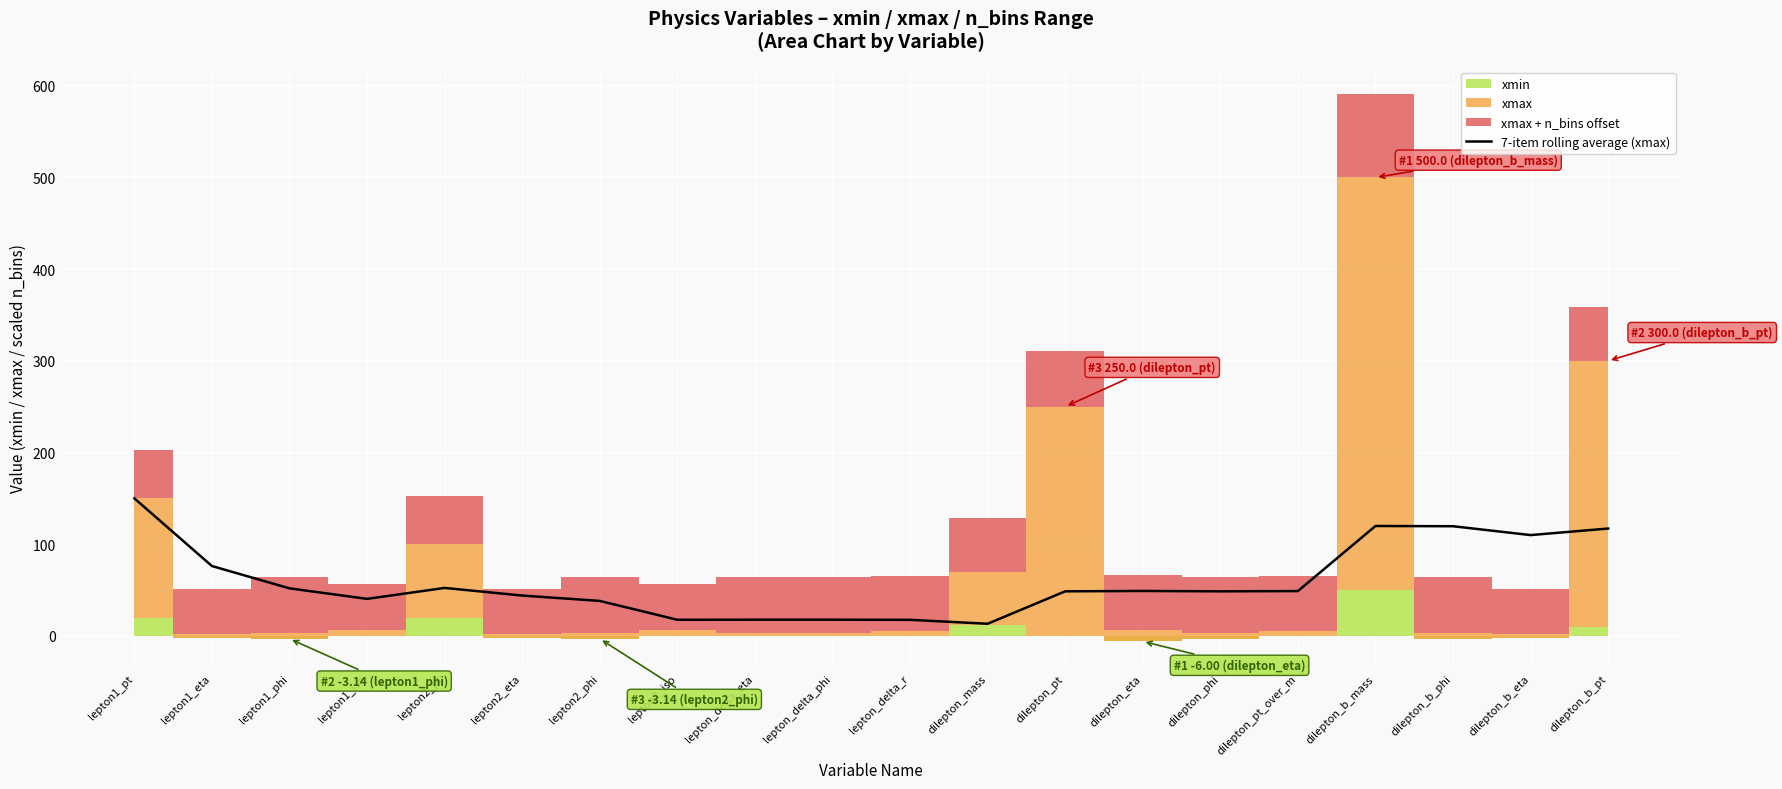

Is this an area chart (filled region under the line)?

No